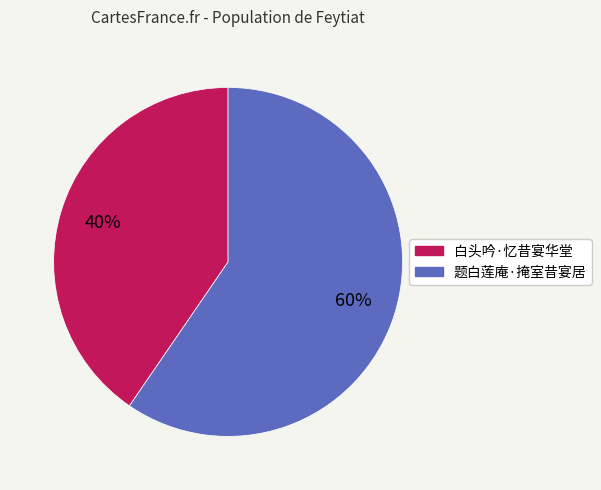

Do 题白莲庵·掩室昔宴居 and 白头吟·忆昔宴华堂 together represent more than half of the pie?

Yes